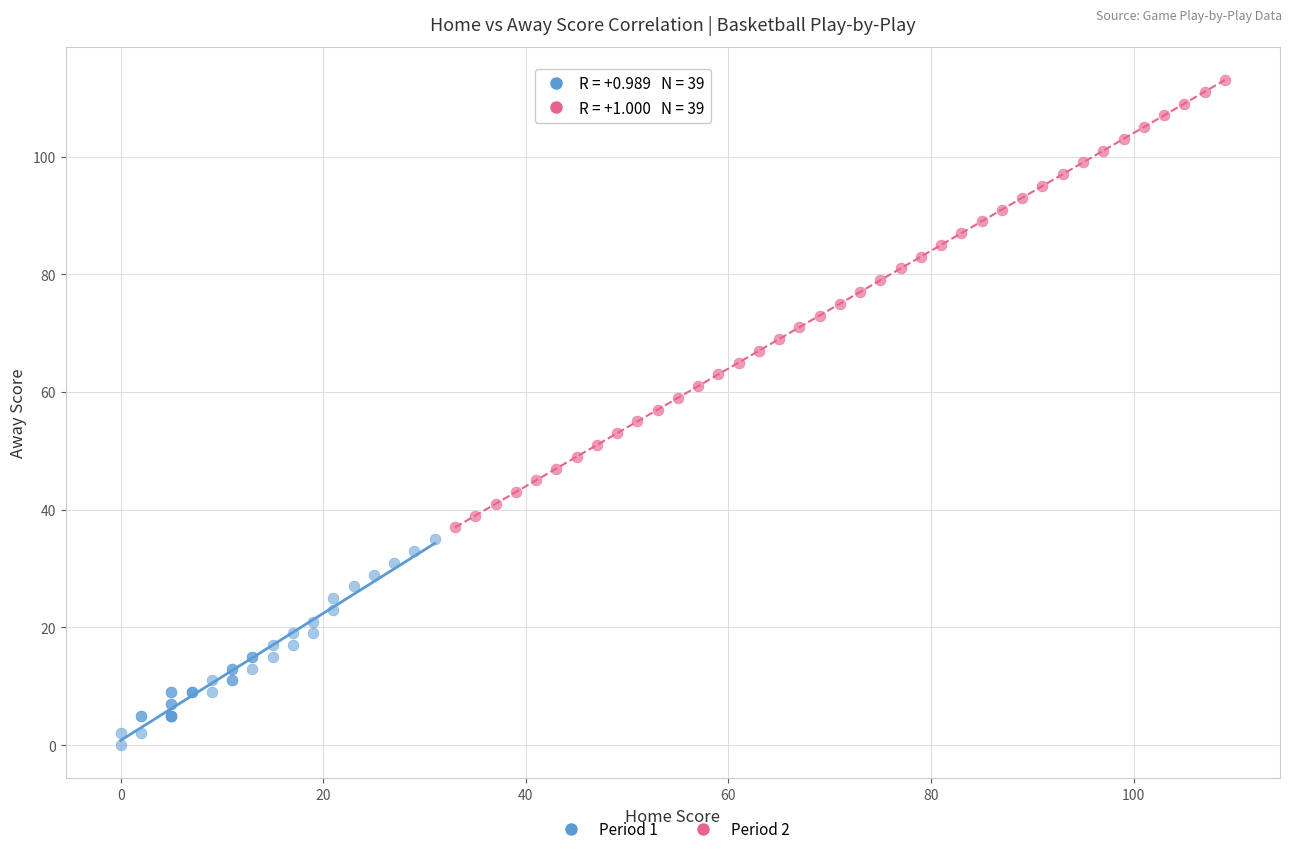

Which series contains the highest Y value?

Period 2